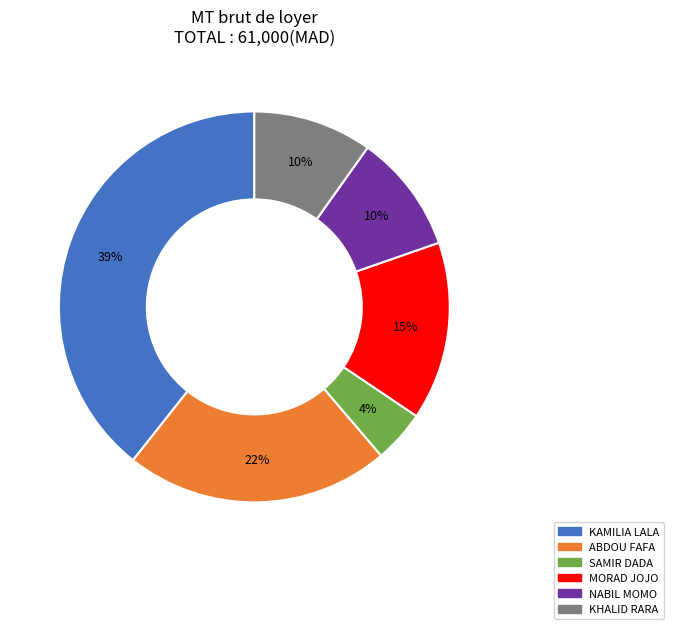

What percentage is the SAMIR DADA slice, to the nearest percent?

4%